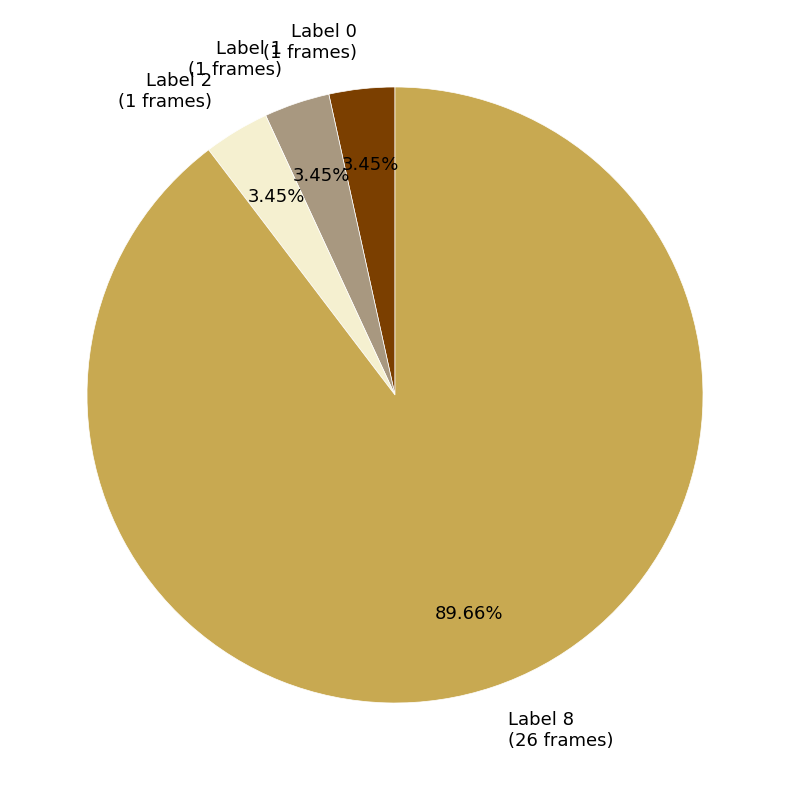

Combined, do Label 8 (26 frames) and Label 1 (1 frames) account for over 50%?

Yes